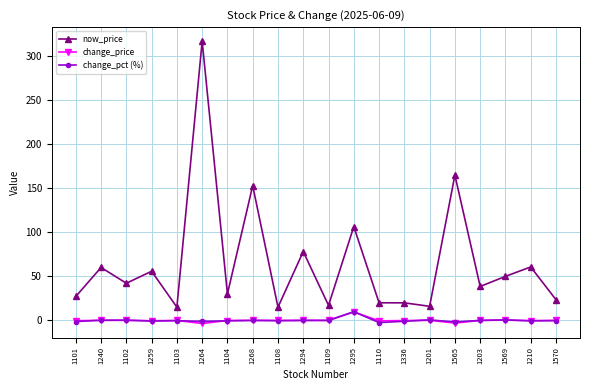

What is the difference between the highest and lowest values at 1108?

15.3